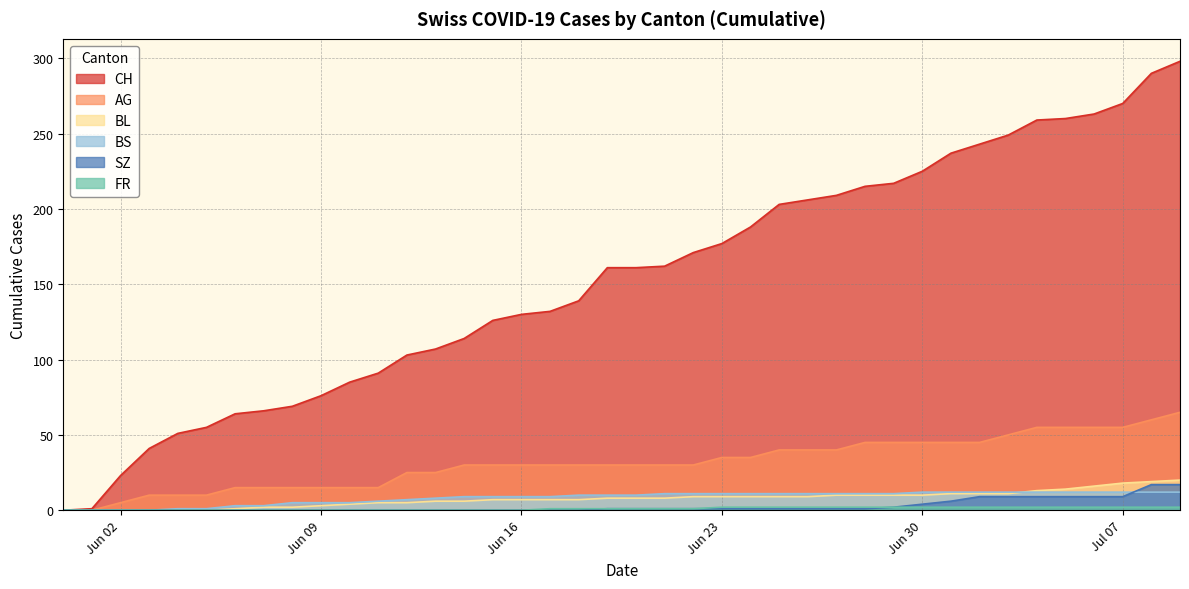

Reading left to right, what are all the values shown in this chart?

CH: 0	1	23	41	51	55	64	66	69	76	85	91	103	107	114	126	130	132	139	161	161	162	171	177	188	203	206	209	215	217	225	237	243	249	259	260	263	270	290	298
AG: 0	0	5	10	10	10	15	15	15	15	15	15	25	25	30	30	30	30	30	30	30	30	30	35	35	40	40	40	45	45	45	45	45	50	55	55	55	55	60	65
BL: 0	0	0	0	0	0	1	2	2	3	4	5	5	6	6	7	7	7	7	8	8	8	9	9	9	9	9	10	10	10	10	11	11	11	13	14	16	18	19	20
BS: 0	0	0	0	1	1	3	3	5	5	5	6	7	8	9	9	9	9	10	10	10	11	11	11	11	11	11	11	11	11	12	12	12	12	12	12	12	12	12	12
SZ: 0	0	0	0	0	0	0	0	0	0	0	0	0	0	0	0	0	0	0	1	1	1	1	1	1	1	1	1	1	2	4	6	9	9	9	9	9	9	17	17
FR: 0	0	0	0	0	0	0	0	0	0	0	0	0	0	0	0	0	1	1	1	1	1	1	2	2	2	2	2	2	2	2	2	2	2	2	2	2	2	2	2